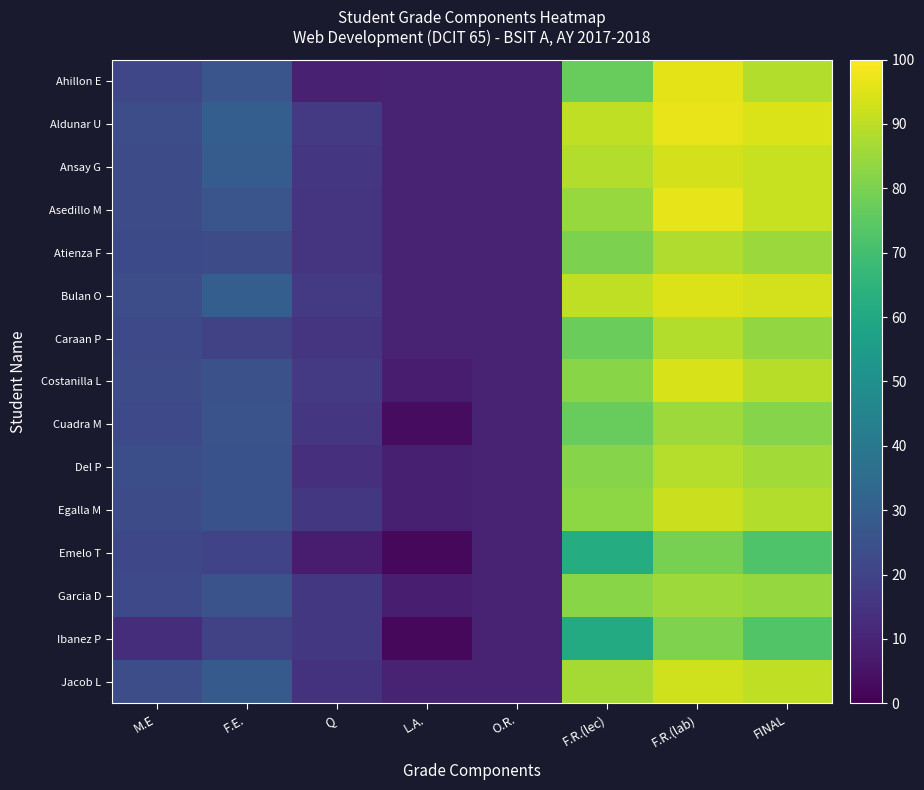

What is the greatest value displayed?

96.7